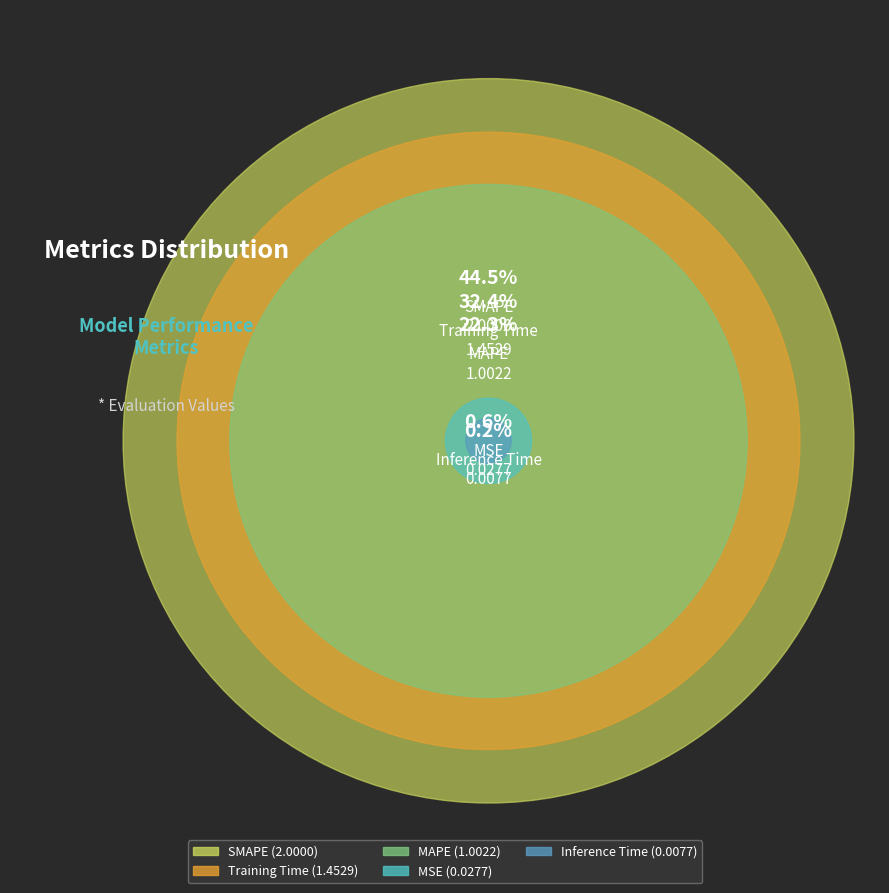

What is the change in value from MSE to MAPE?

+1.0